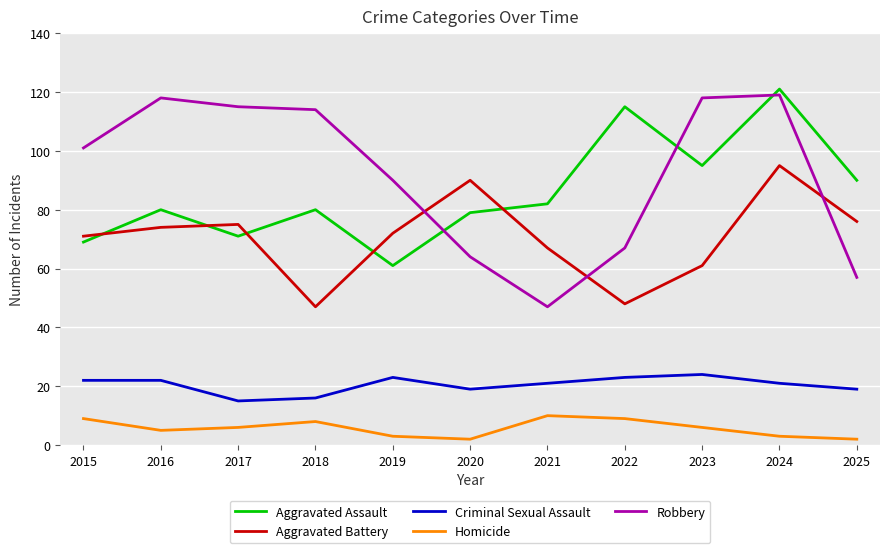

What are all the series names shown in the legend?

Aggravated Assault, Aggravated Battery, Criminal Sexual Assault, Homicide, Robbery